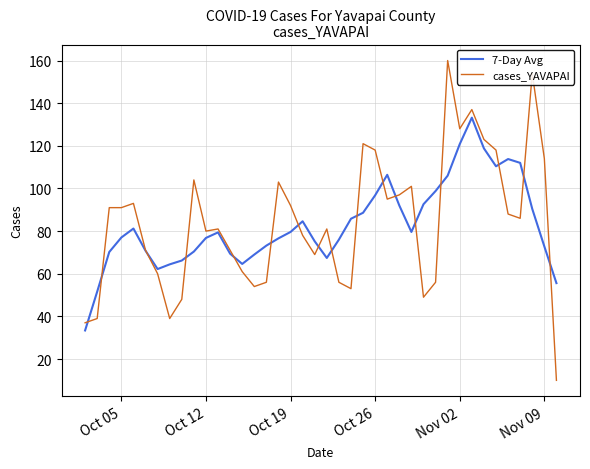

Which series has the widest spread of values?

cases_YAVAPAI